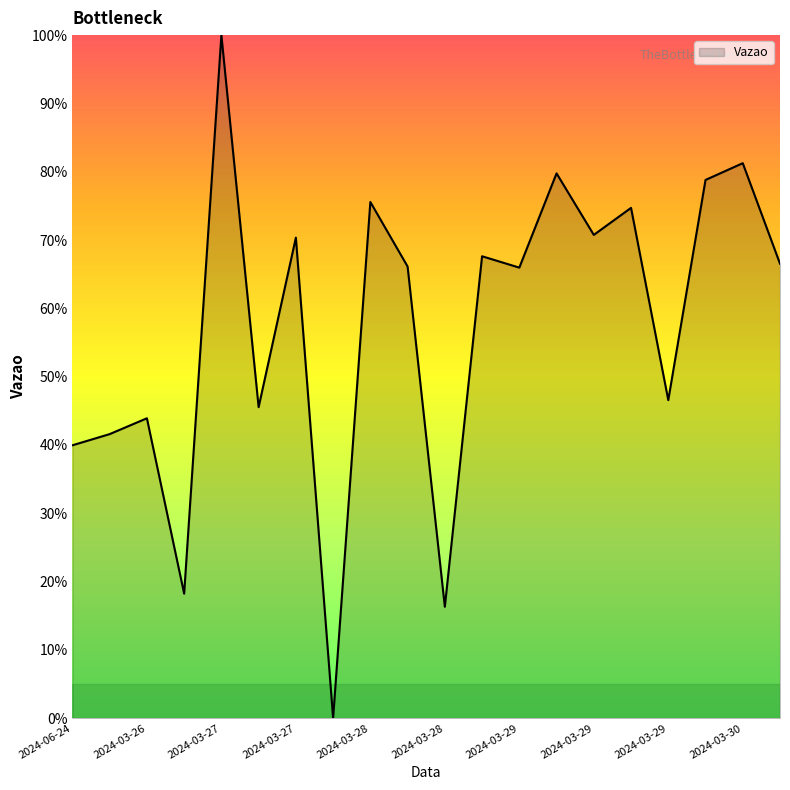

What is the greatest value displayed?

100.0